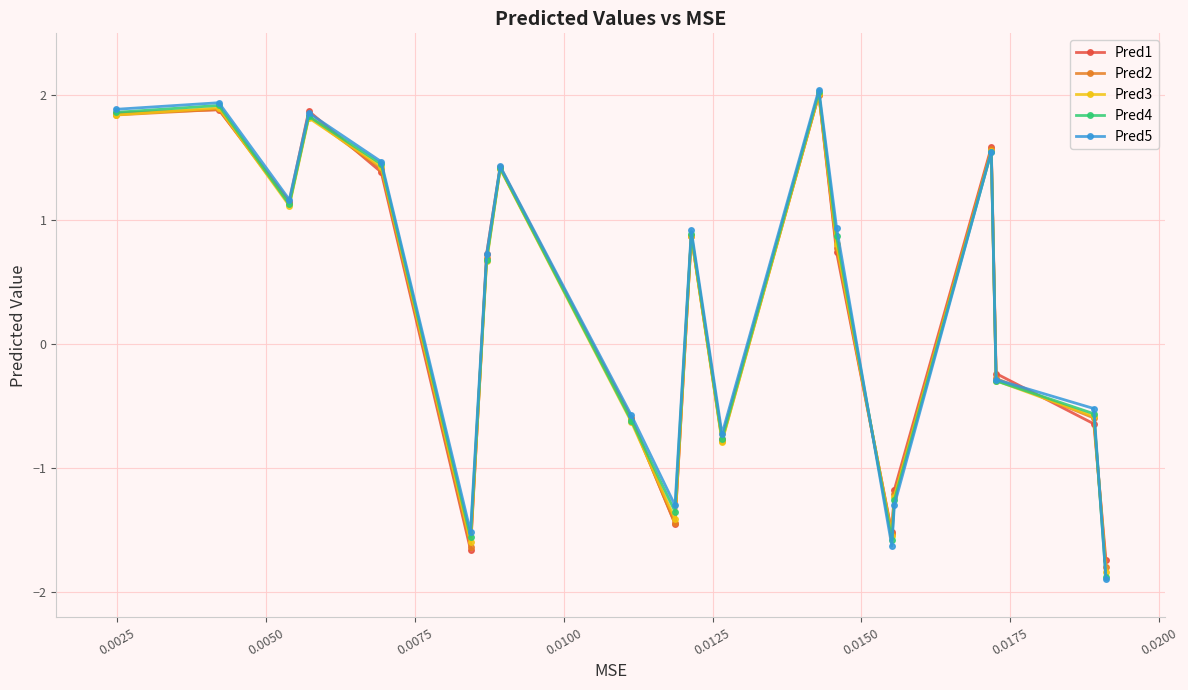

How many lines are shown in the chart?

5